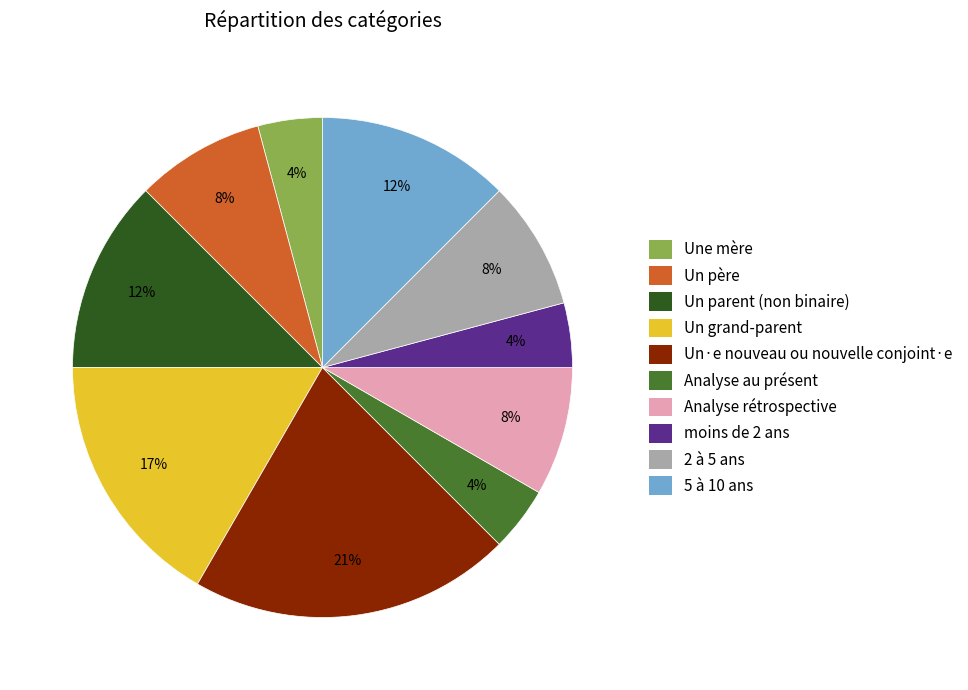

Which has a higher value, Un père or Une mère?

Un père